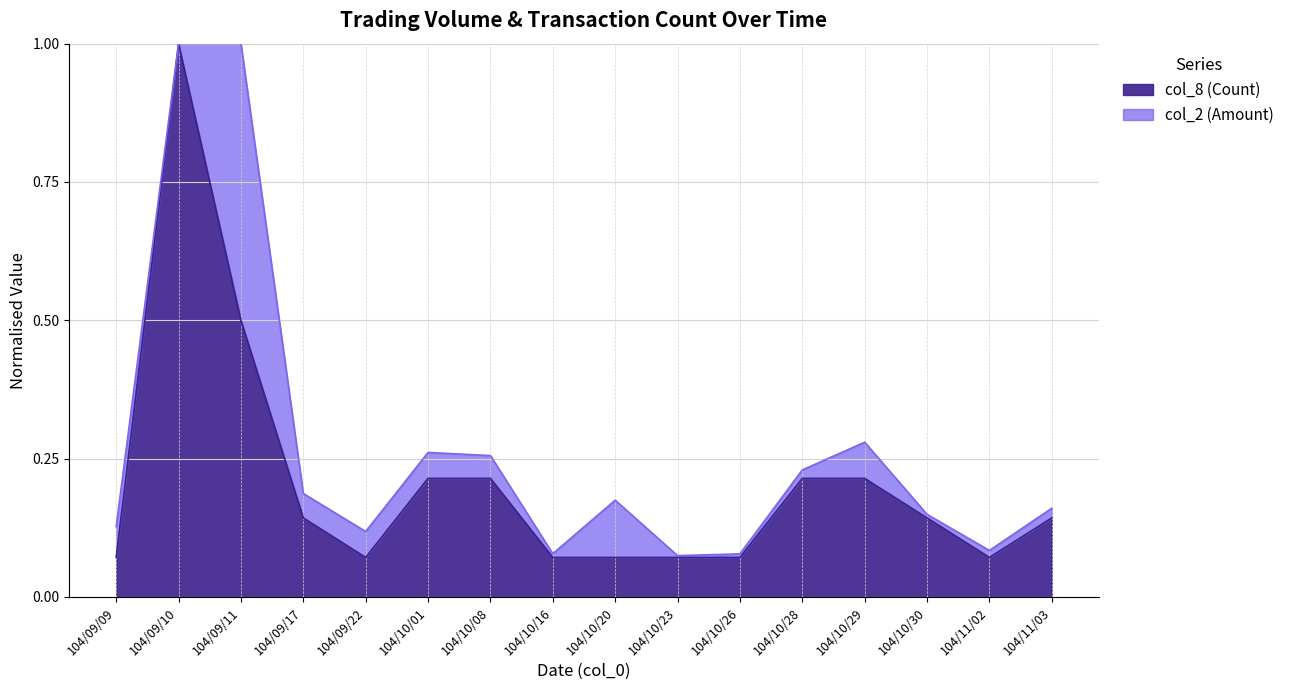

True or false: col_8 (Count) has a value of 0.1 at 104/10/23.

False